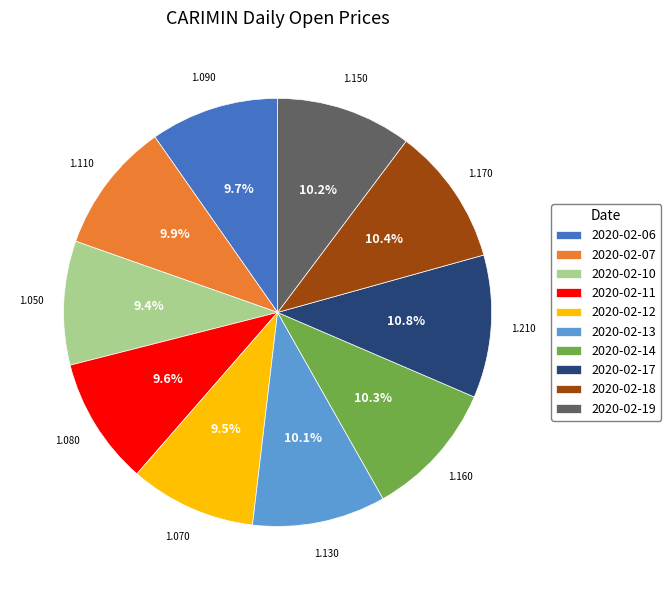

Do 2020-02-13 and 2020-02-14 together represent more than half of the pie?

No